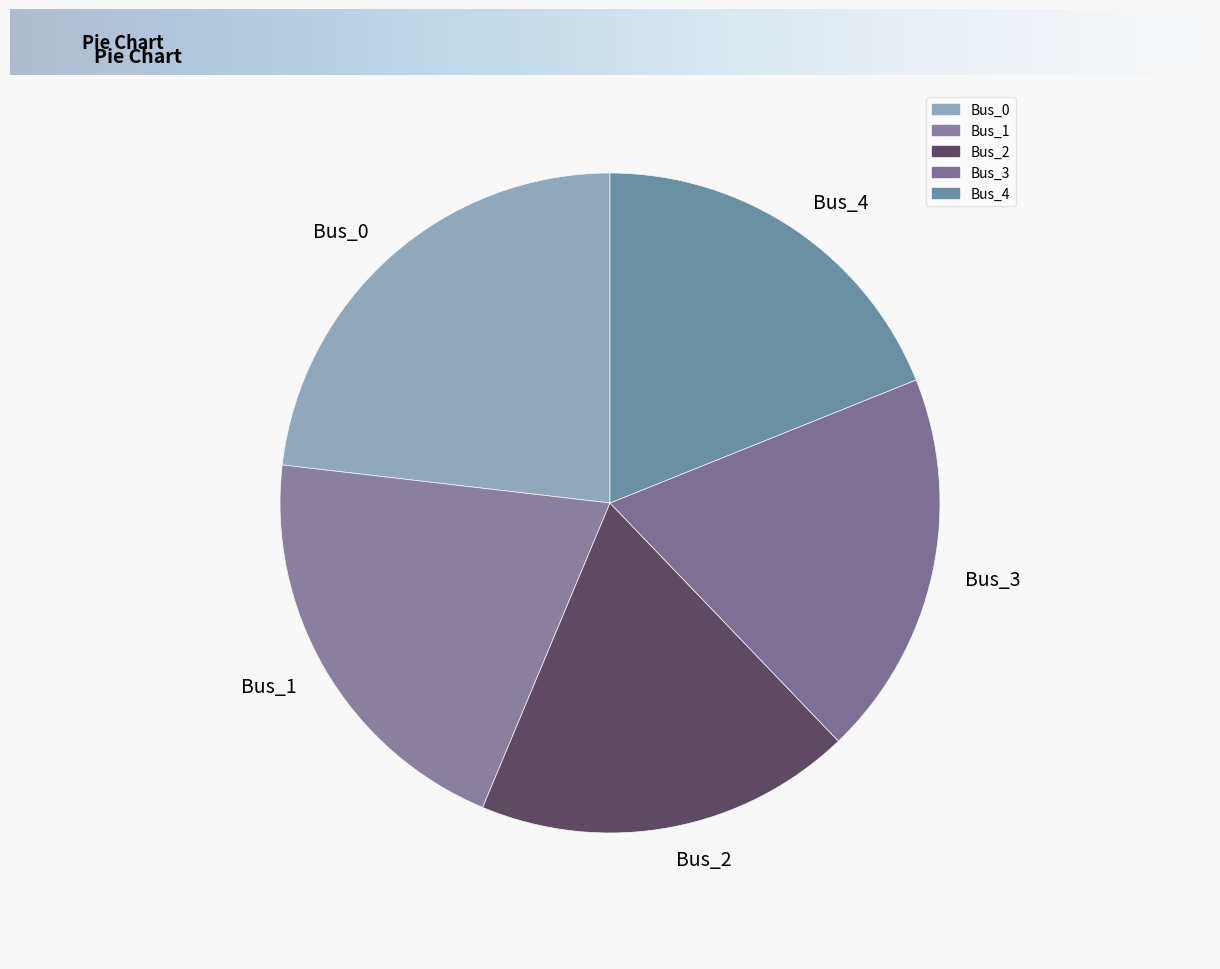

The Bus_0 slice represents 23% of the pie. True or false?

True